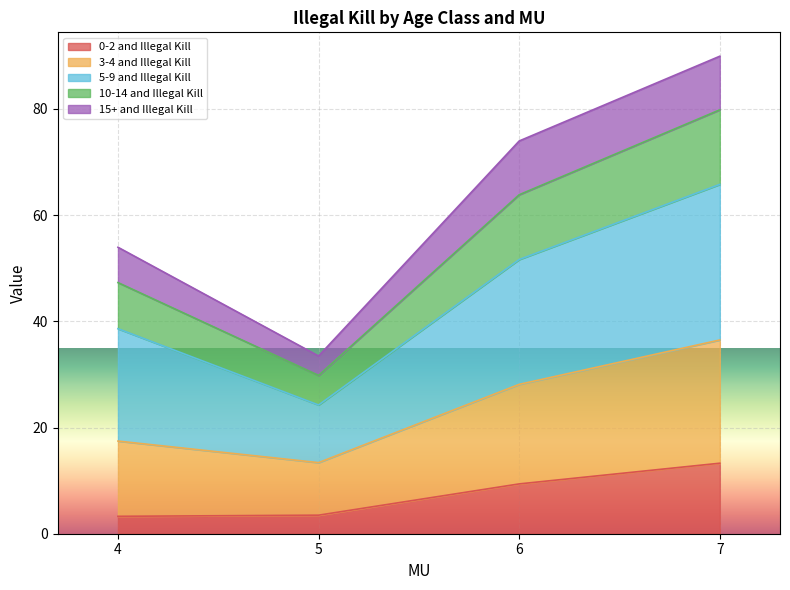

What is the total value across all series at 4?

54.0